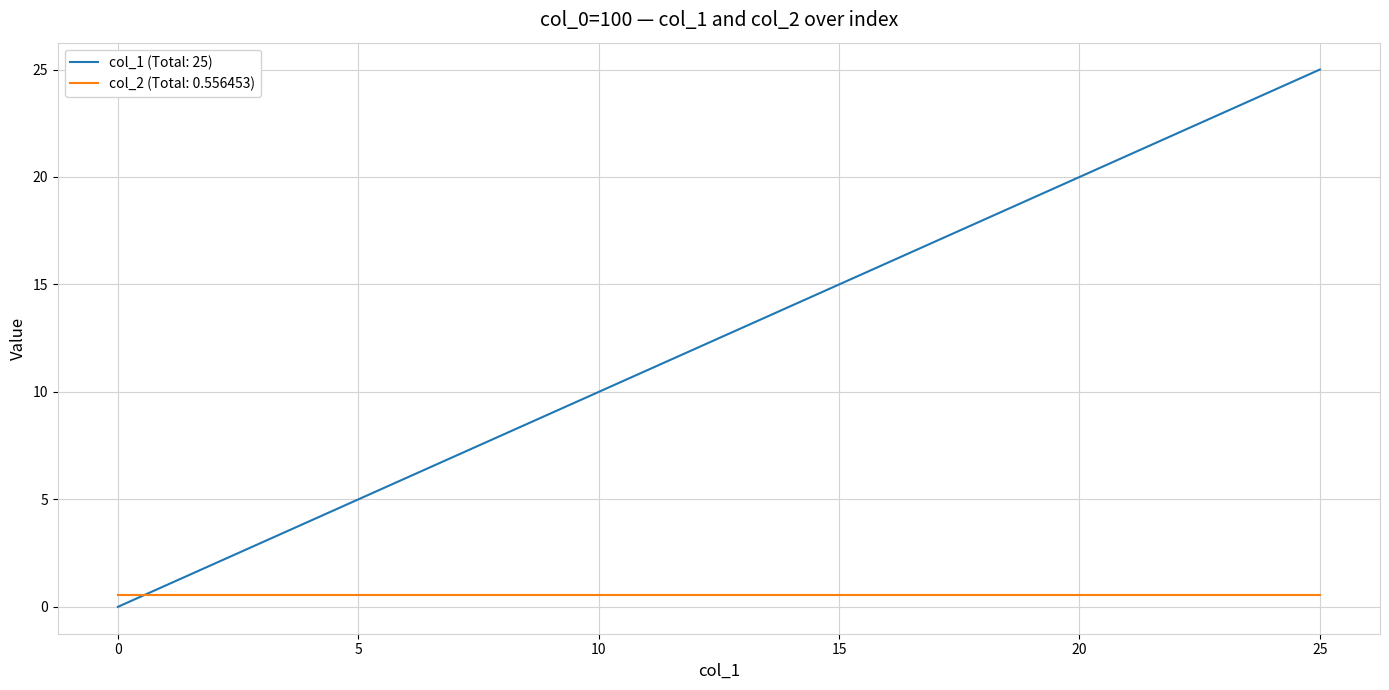

After their last crossing, which series has the higher values: col_1 (Total: 25) or col_2 (Total: 0.556453)?

col_1 (Total: 25)